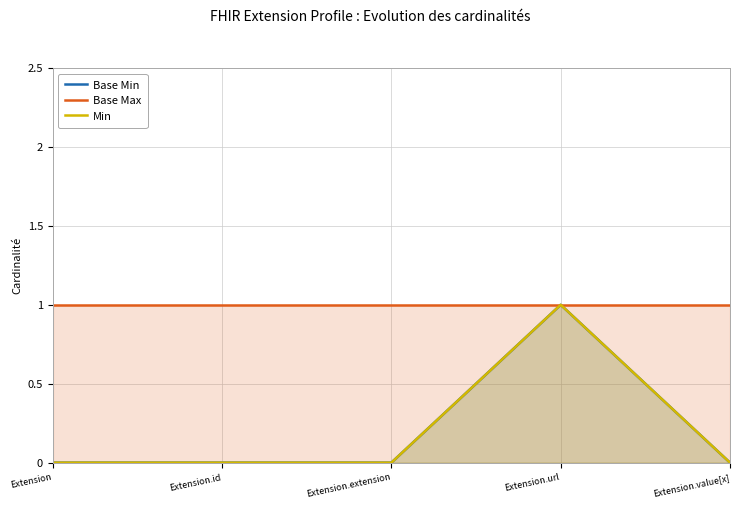

True or false: Base Min has a value of 0 at Extension.id.

True